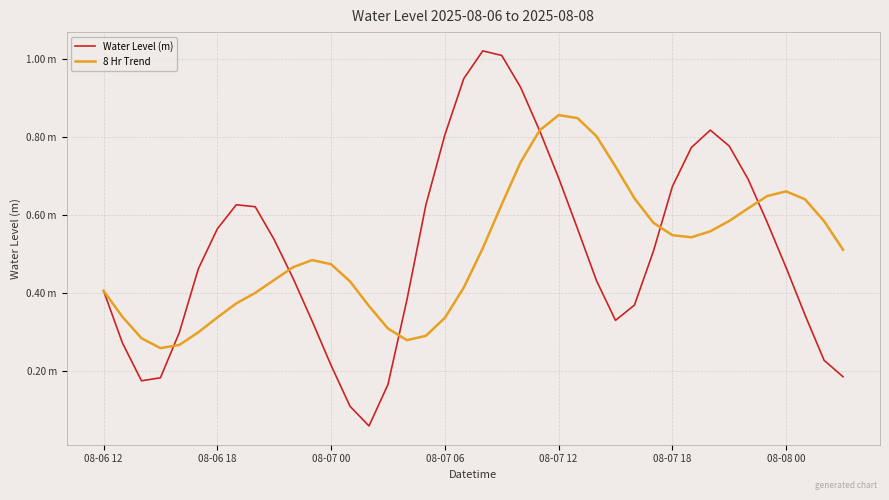

What are all the series names shown in the legend?

Water Level (m), 8 Hr Trend